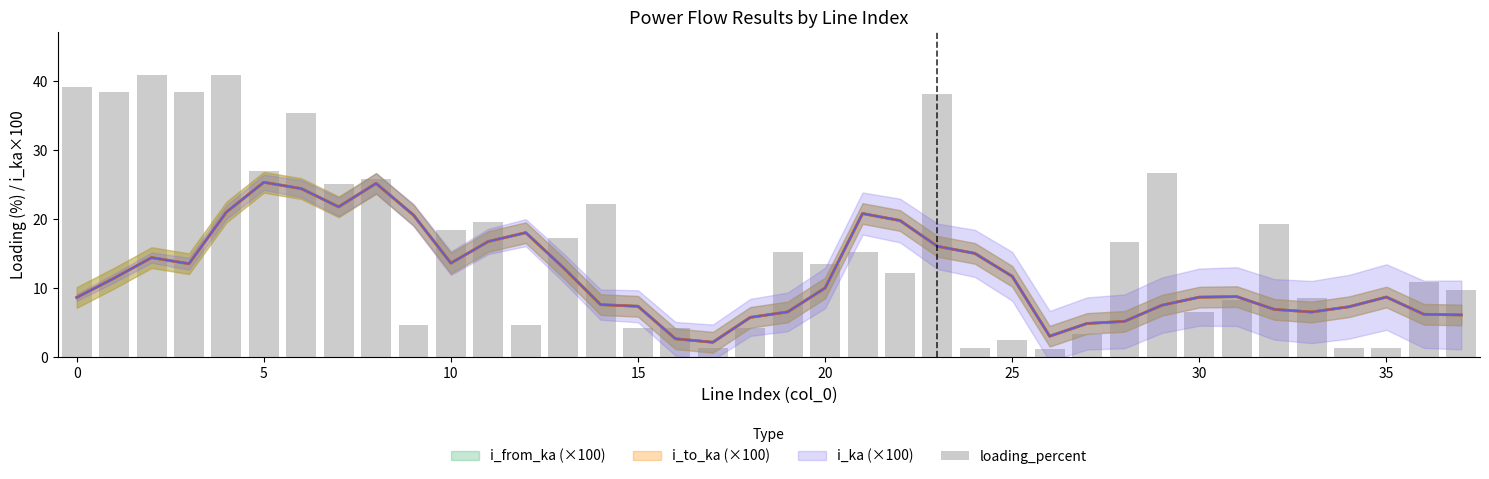

How many data points does each series have?

38